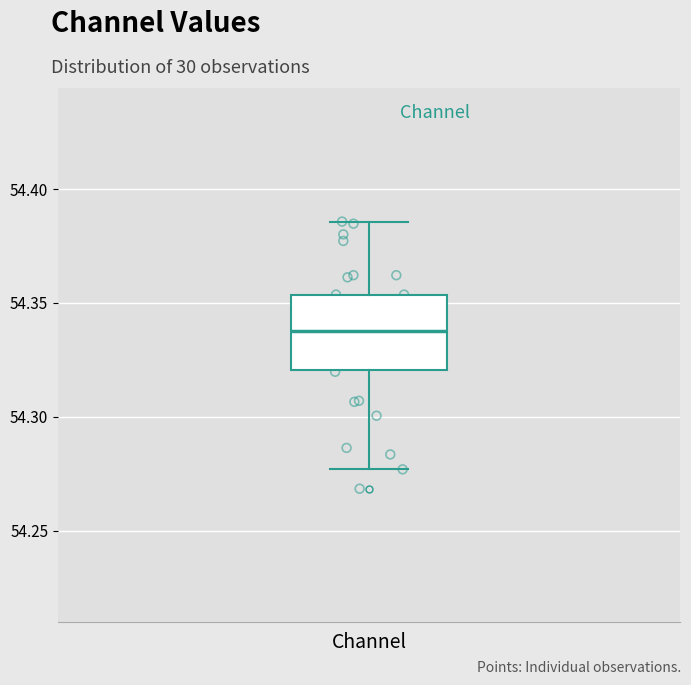

Where does the lower whisker of the box for Channel end on the y-axis? The values are not printed on the chart, so give them approximately, as read against the axis.

54.275